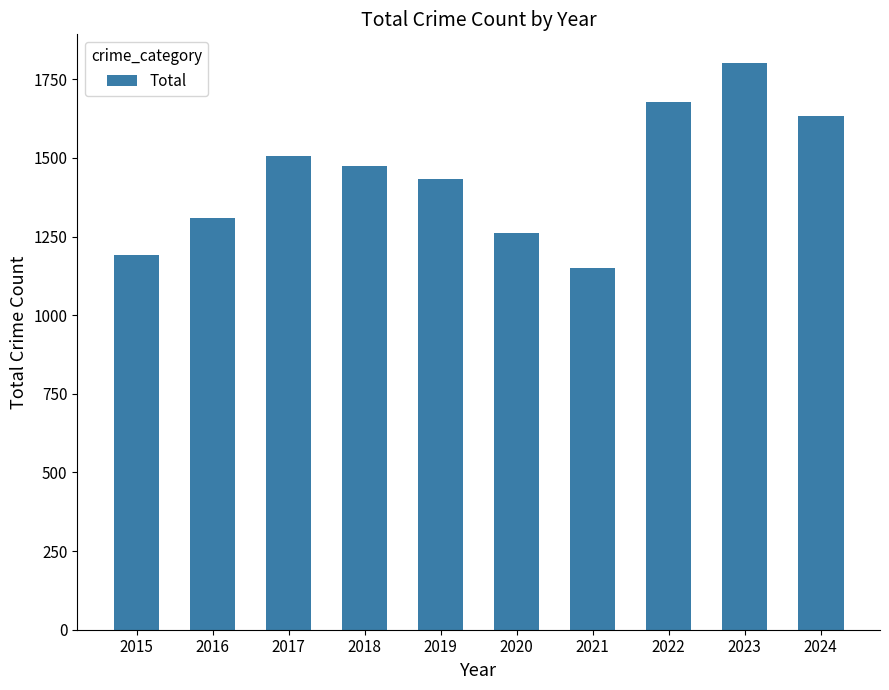

The value at 2023 is 1803. True or false?

True